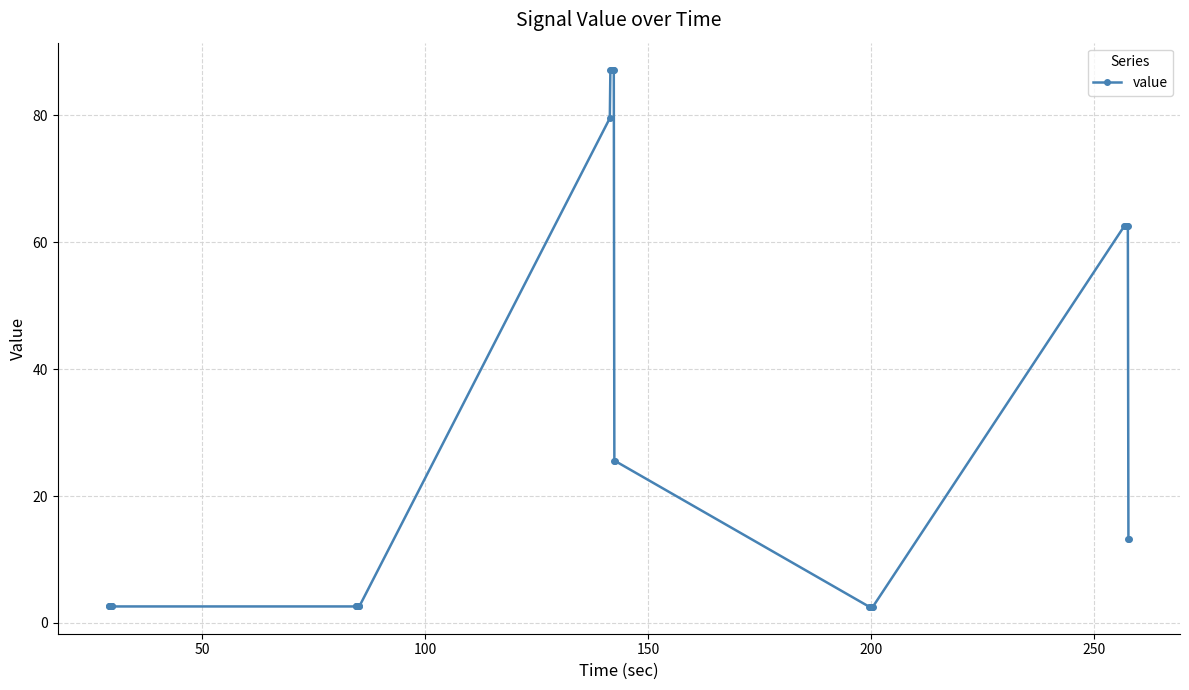

What is the minimum value shown in the chart?

2.5